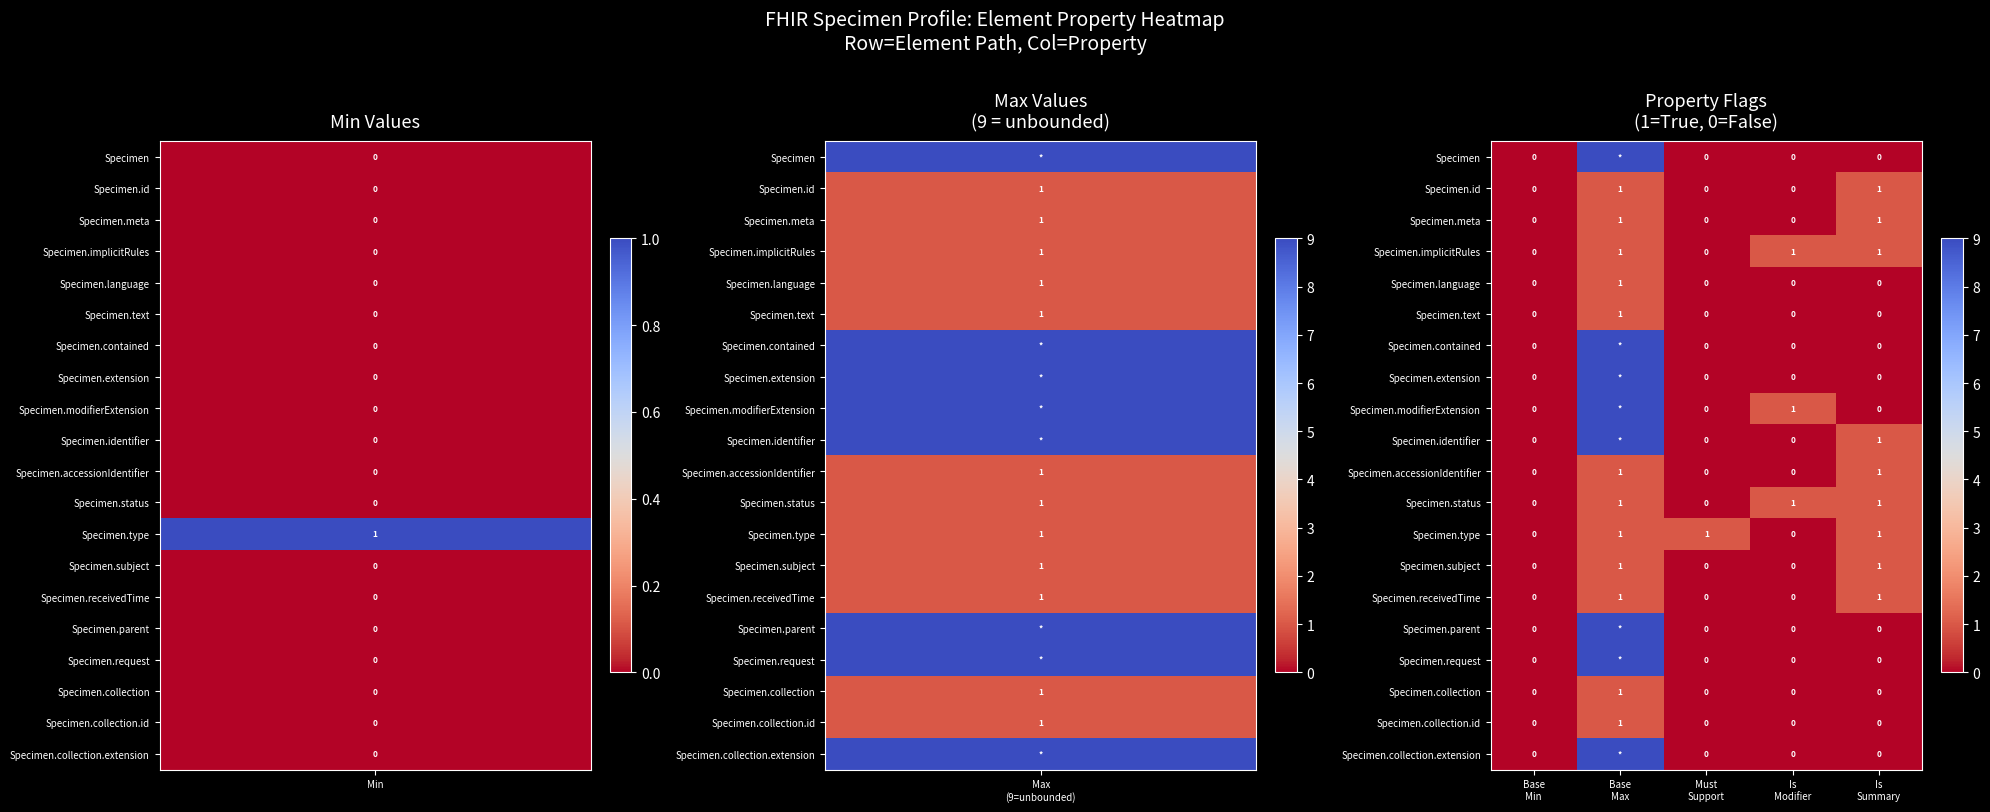

Count the Specimen.implicitRules values in the range 0 to 1.

5